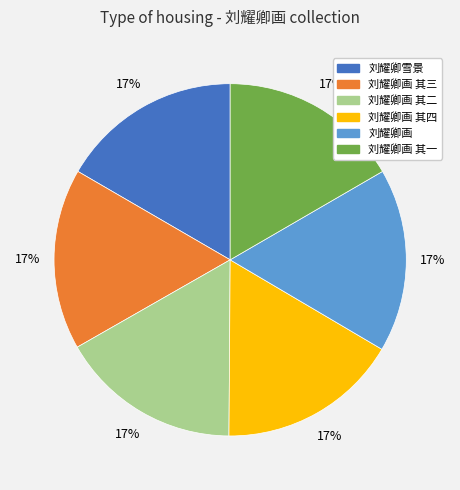

Does 刘耀卿画 其三 account for over 50% of the chart?

No